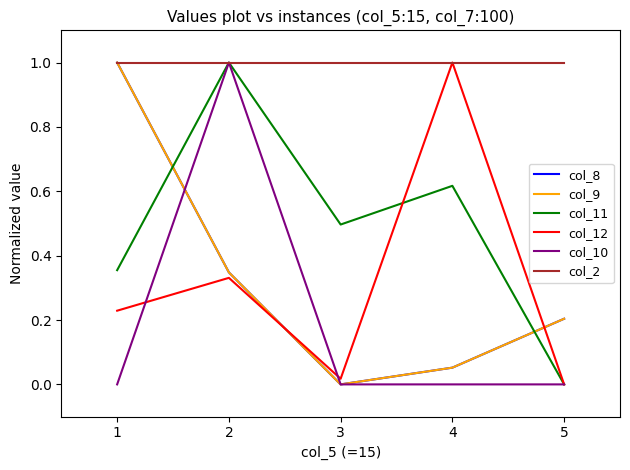

The col_9 series shows 0.0 at 3. True or false?

True